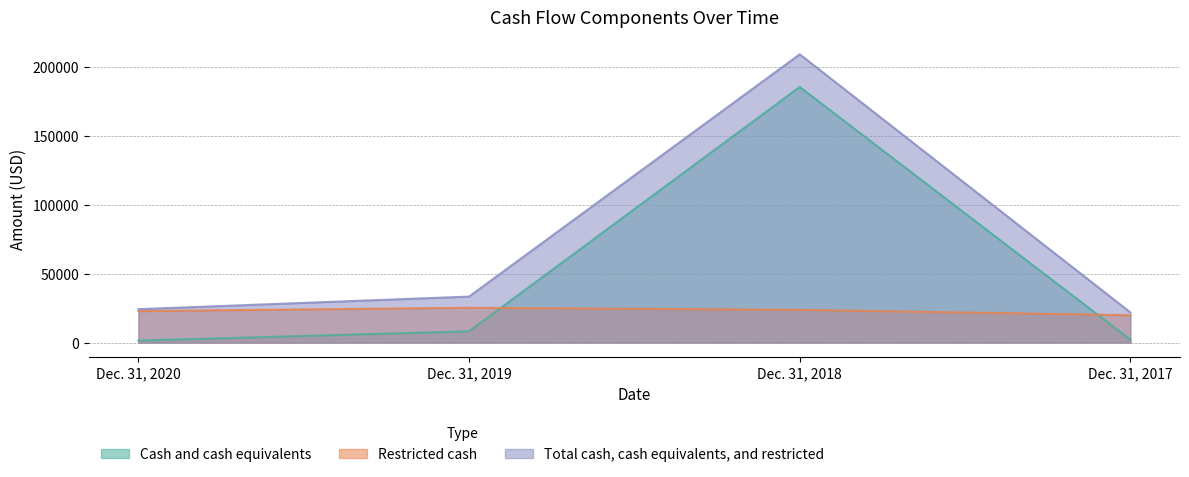

Between Dec. 31, 2020 and Dec. 31, 2017, which is larger?

Dec. 31, 2017